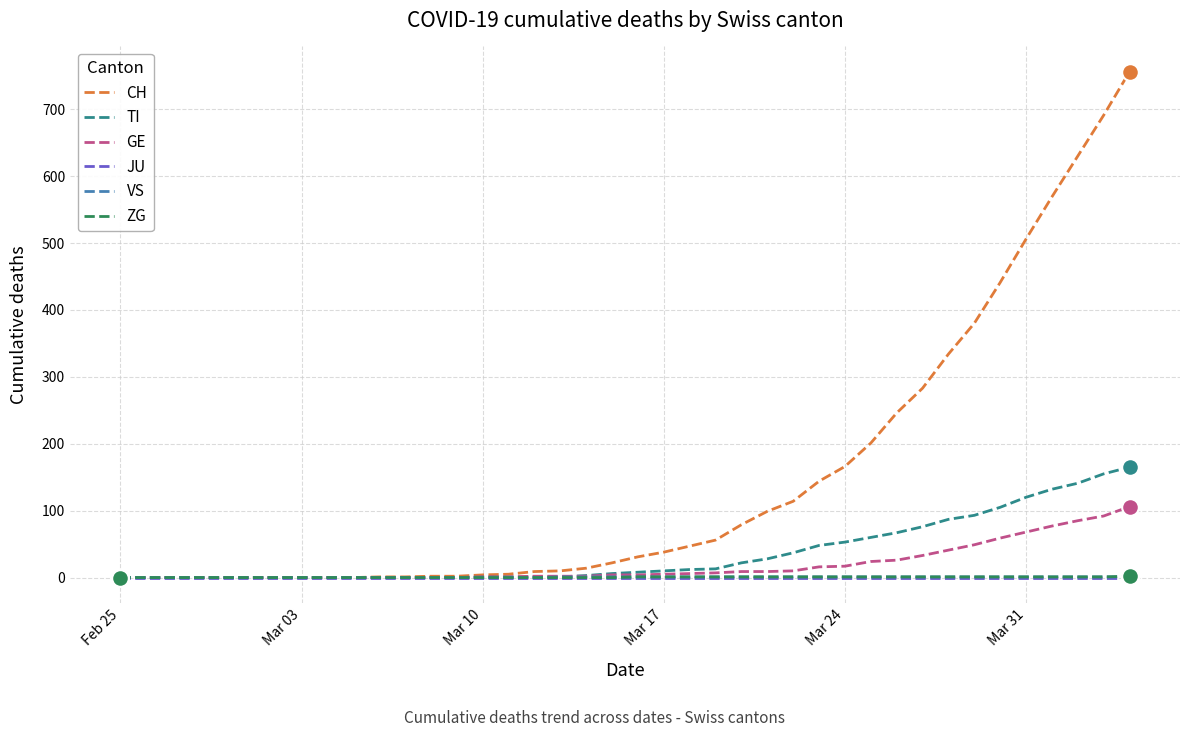

Which series has the widest spread of values?

CH